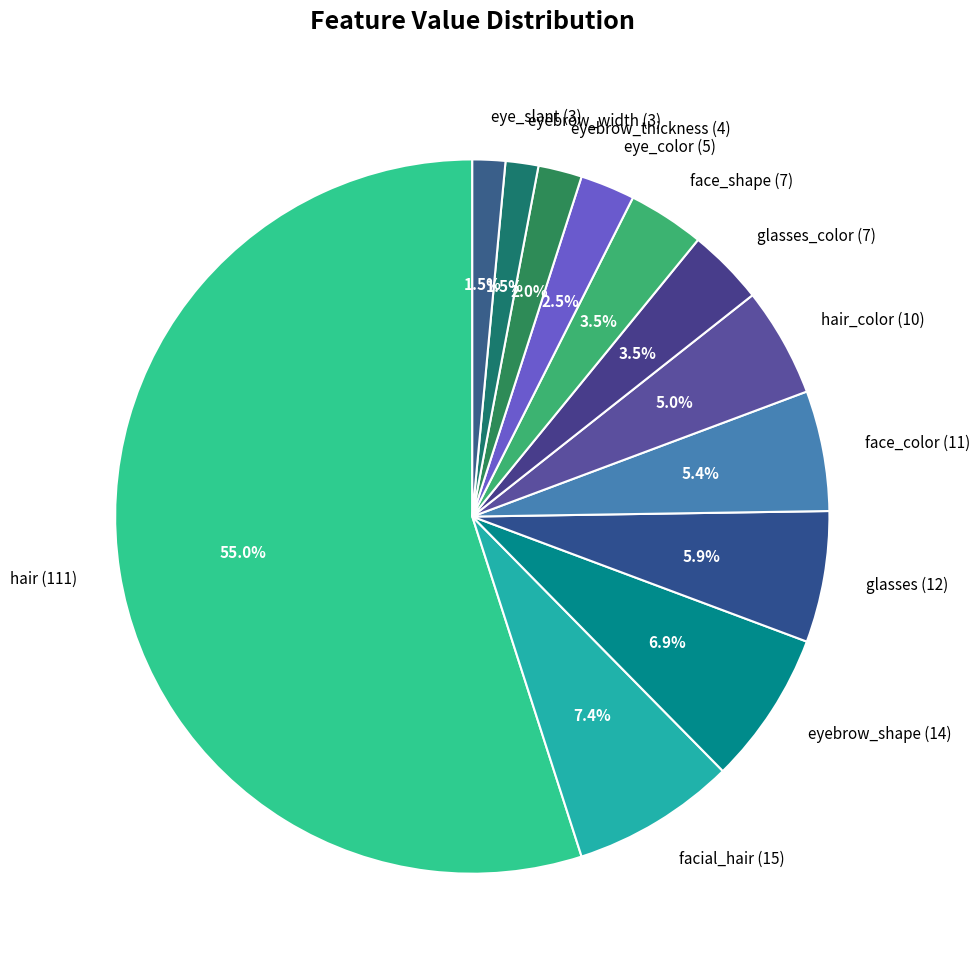

Between glasses_color (7) and face_color (11), which is larger?

face_color (11)